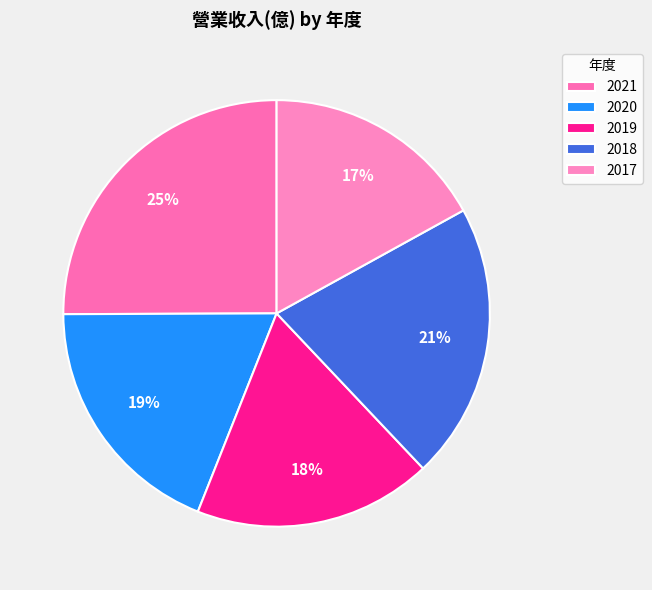

Which slice is the smallest?

2017